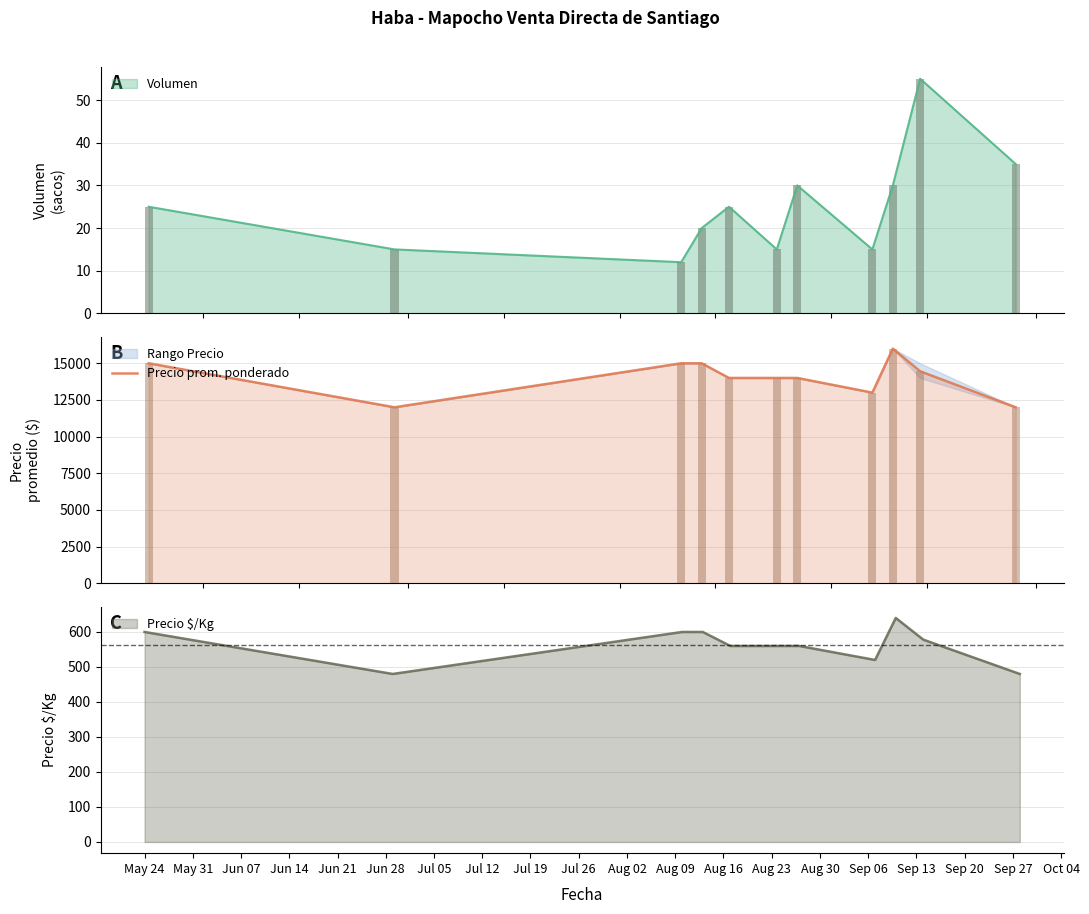

What is the difference between the second highest and second lowest values?

3000